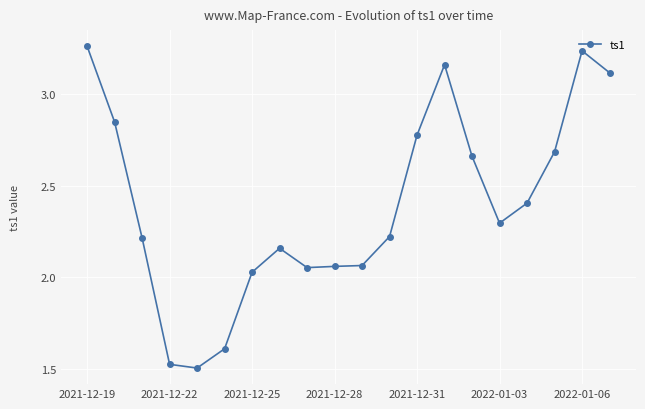

What is the sum of all values?

47.9